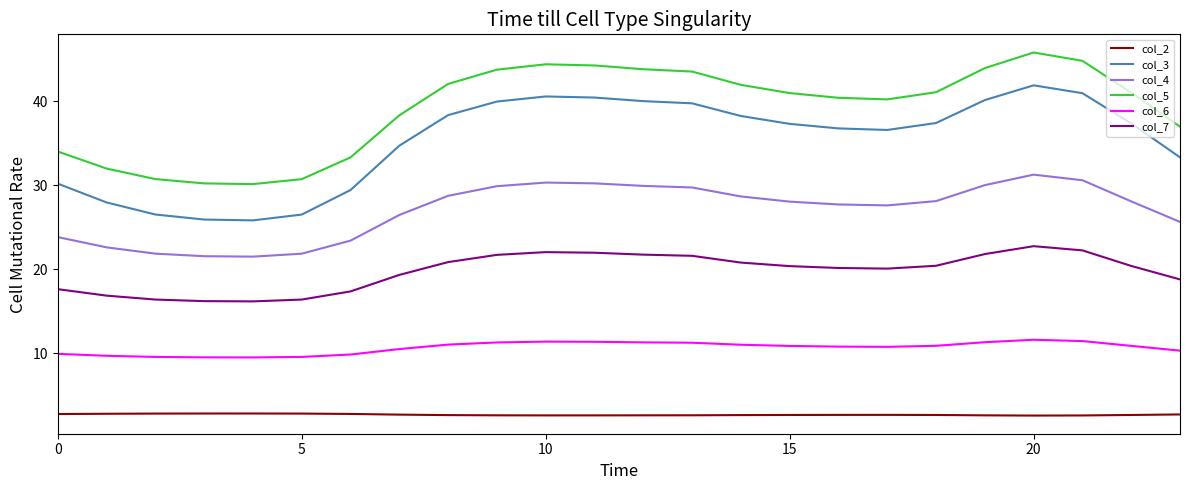

What is the highest value of the col_6 series?

11.6